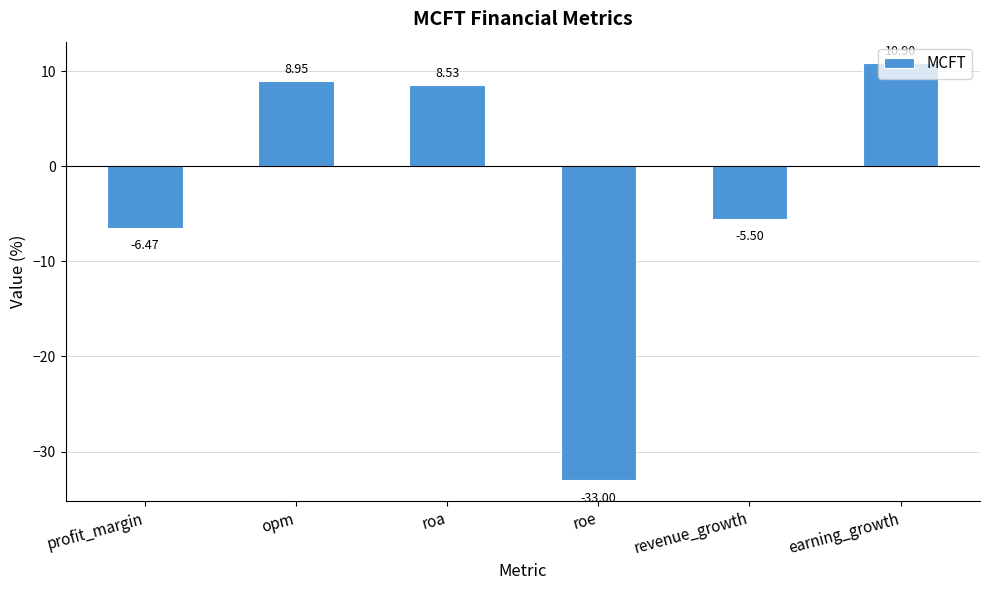

How many categories are shown in the chart?

6